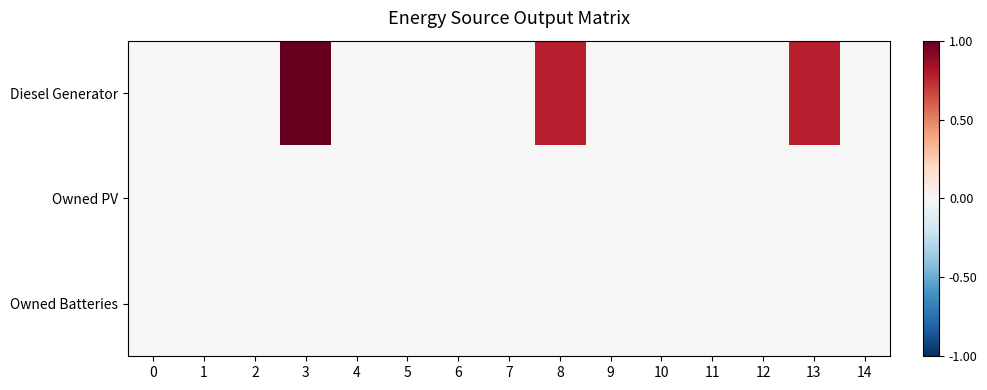

Reading left to right, list all the values displayed in this chart.

row_0: 0=0	1=0	2=0	3=400	4=0	5=0	6=0	7=0	8=311	9=0	10=0	11=0	12=0	13=311	14=0
row_1: 0=0	1=0	2=0	3=0	4=0	5=0	6=0	7=0	8=0	9=0	10=0	11=0	12=0	13=0	14=0
row_2: 0=0	1=0	2=0	3=0	4=0	5=0	6=0	7=0	8=0	9=0	10=0	11=0	12=0	13=0	14=0